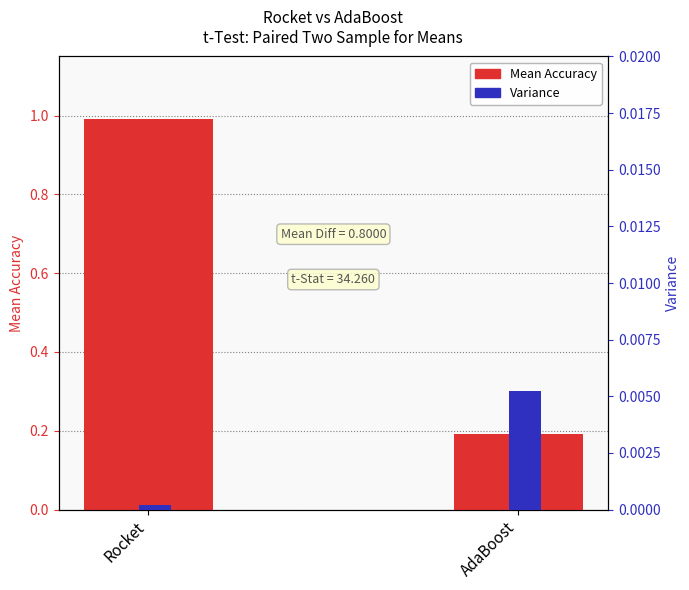

What is the sum of all Mean Accuracy values?

1.2